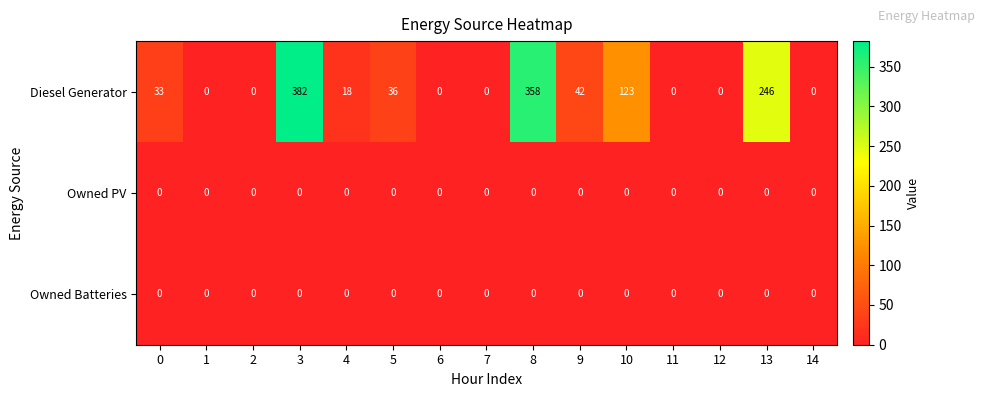

What is the total value across all series at 5?

36